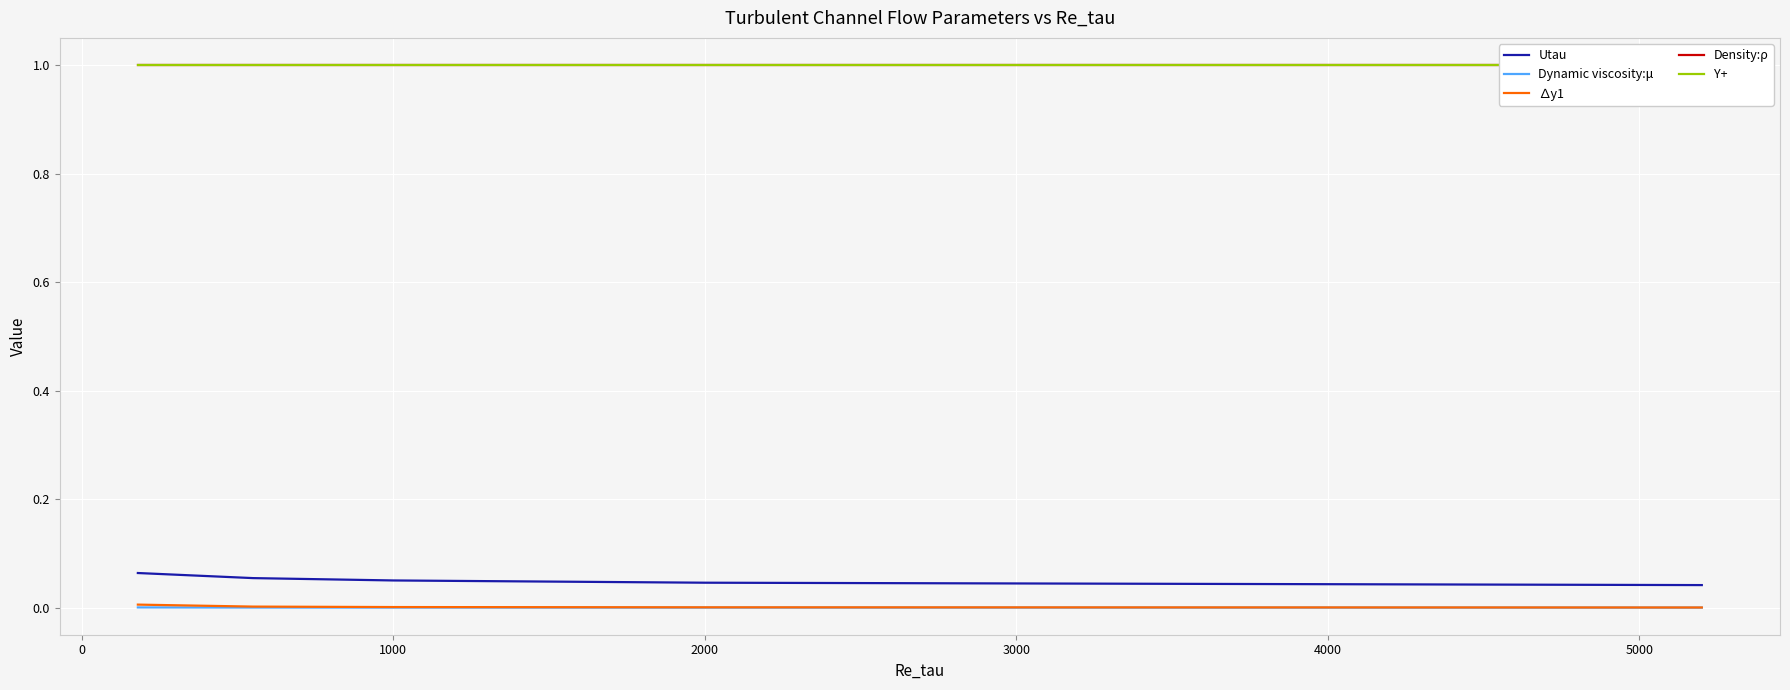

Is it true that ∆y1 equals 0.0 at 1000?

True